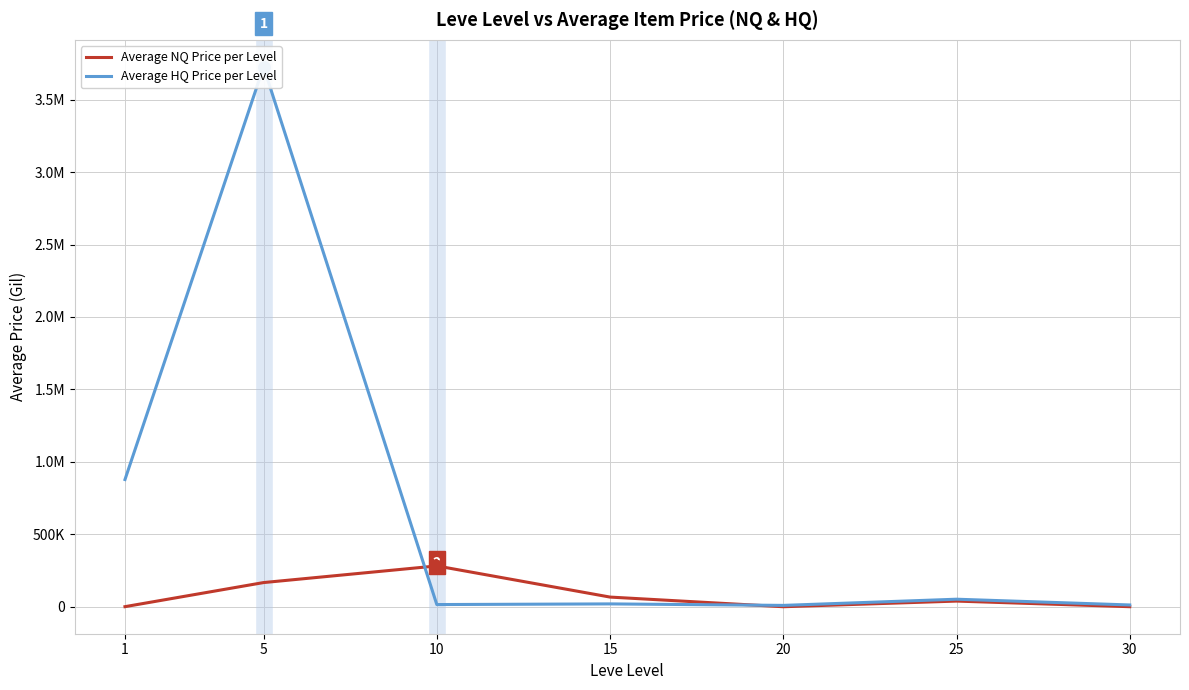

What is the total value across all series at 20?

9694.6